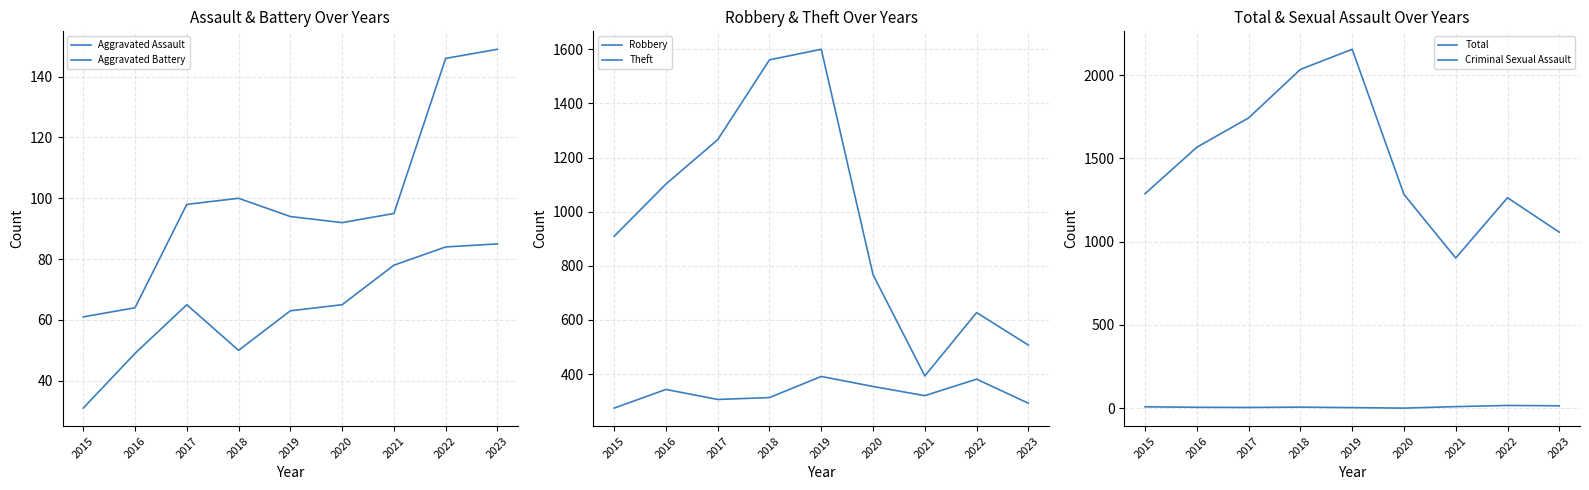

How many series are shown in this chart?

6